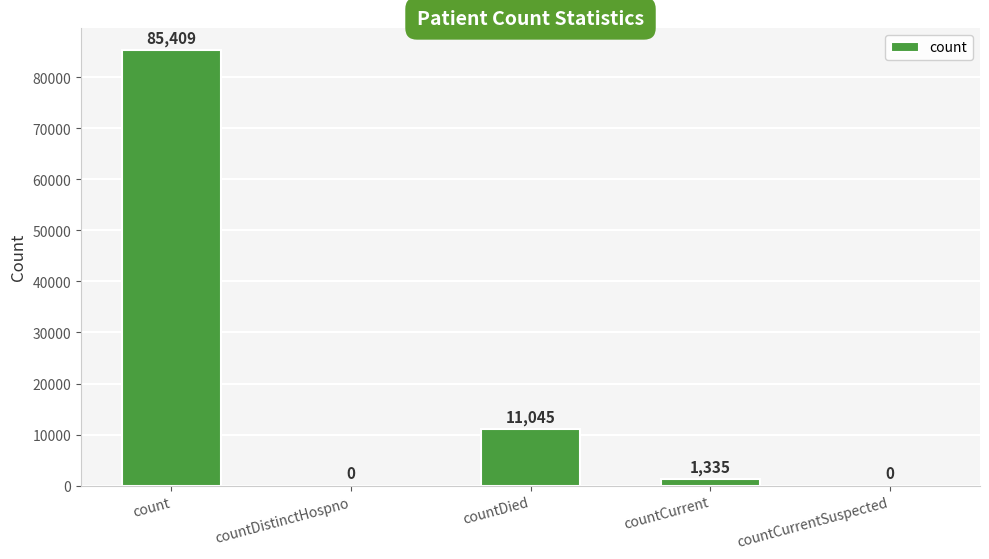

At which category does the chart reach its peak across all series?

count